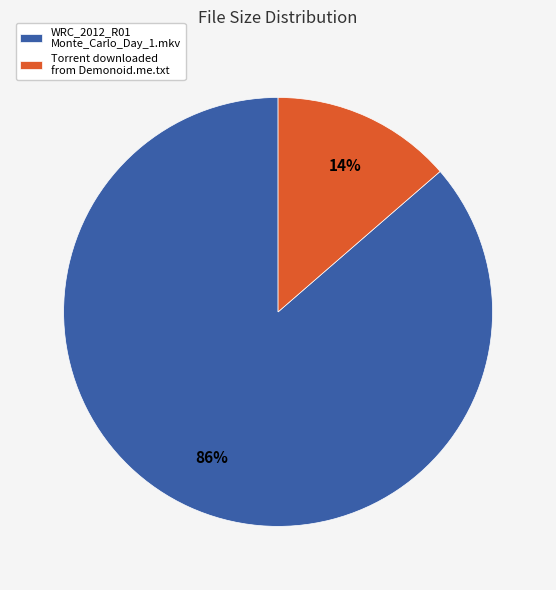

Is the sum of WRC_2012_R01 Monte_Carlo_Day_1.mkv and Torrent downloaded from Demonoid.me.txt greater than half?

Yes